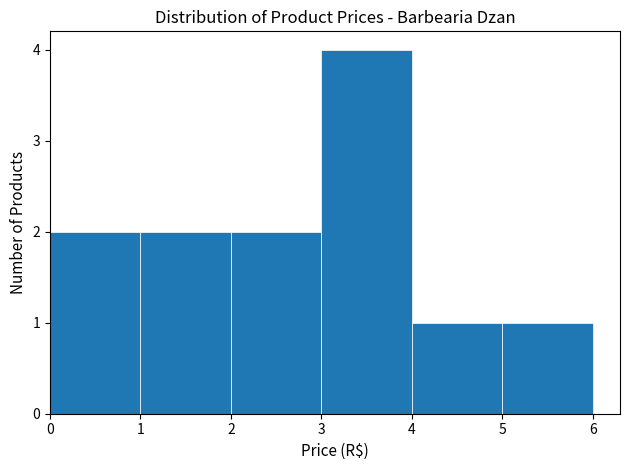

Reading left to right, list every bar in this chart as the range it spans on the x-axis followed by its height. The values are not printed on the chart, so give them approximately, as read against the axis.

0 to 1: 2
1 to 2: 2
2 to 3: 2
3 to 4: 4
4 to 5: 1
5 to 6: 1